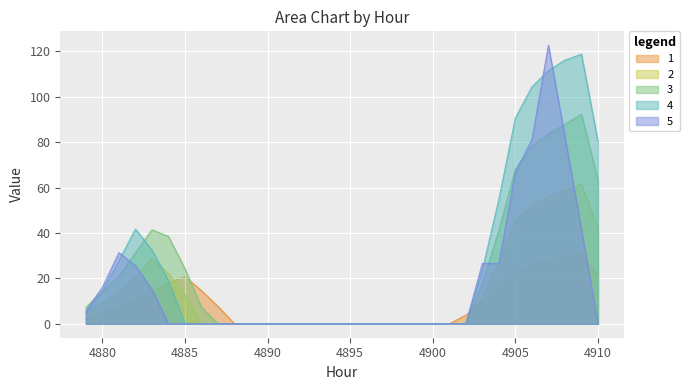

What is the highest value of the 1 series?

30.7